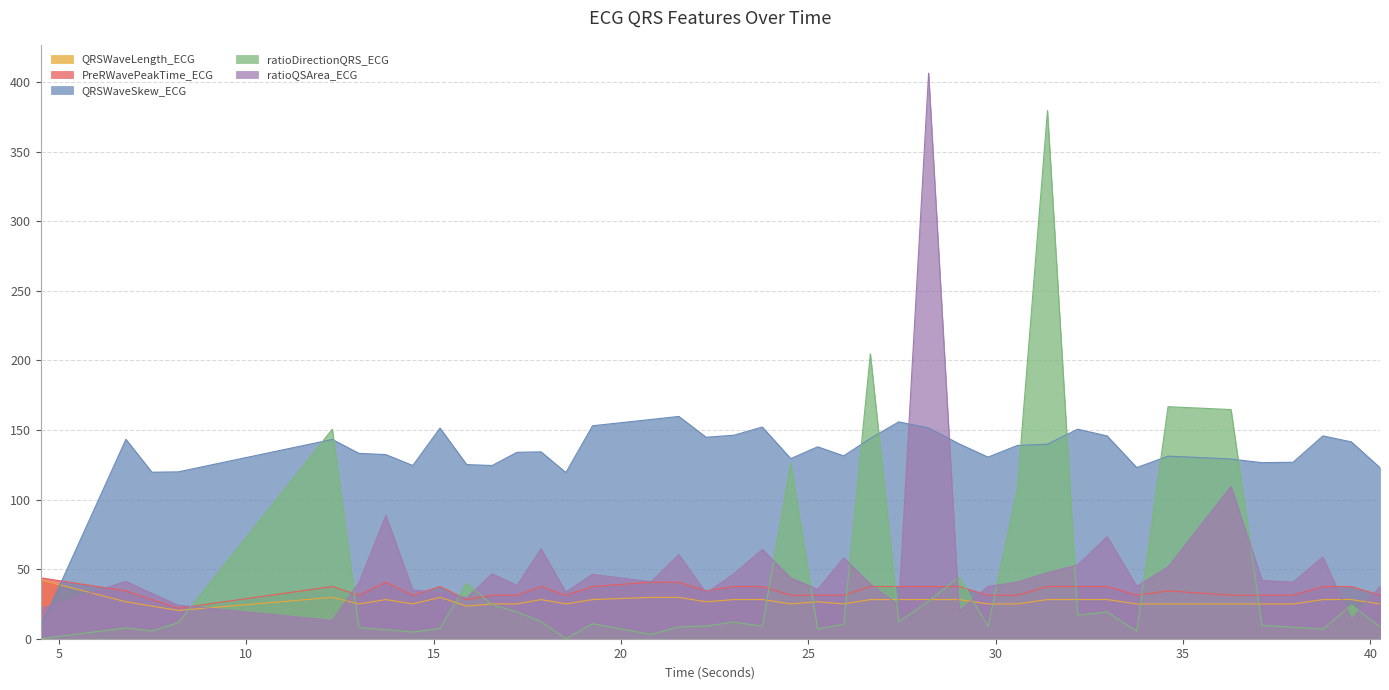

At which category does PreRWavePeakTime_ECG reach its first local valley?

8.1875